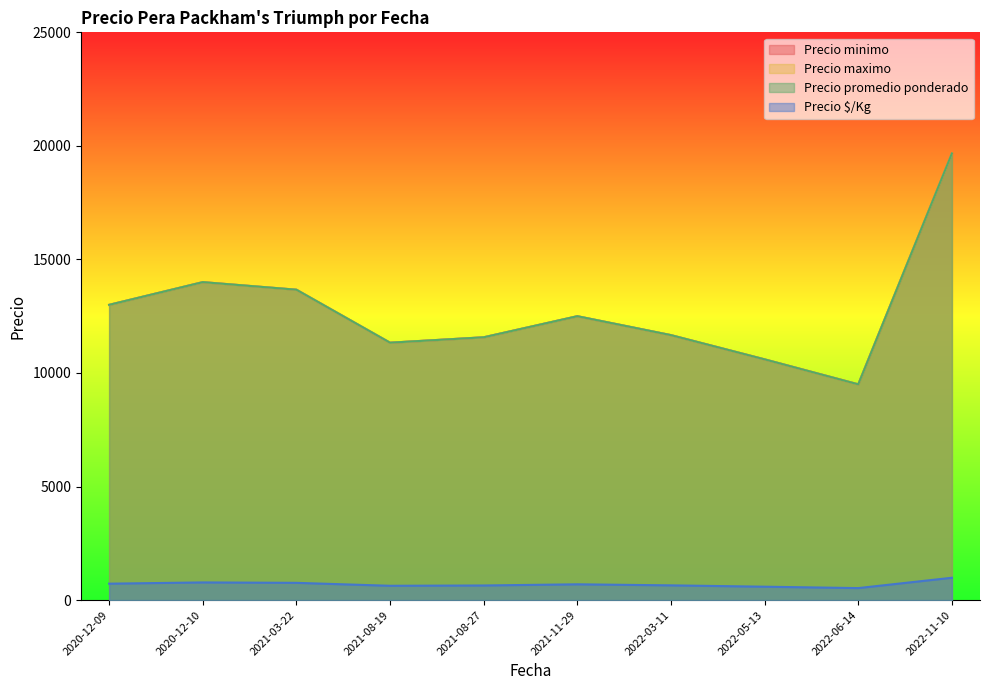

True or false: Precio minimo and Precio maximo intersect in this chart.

False